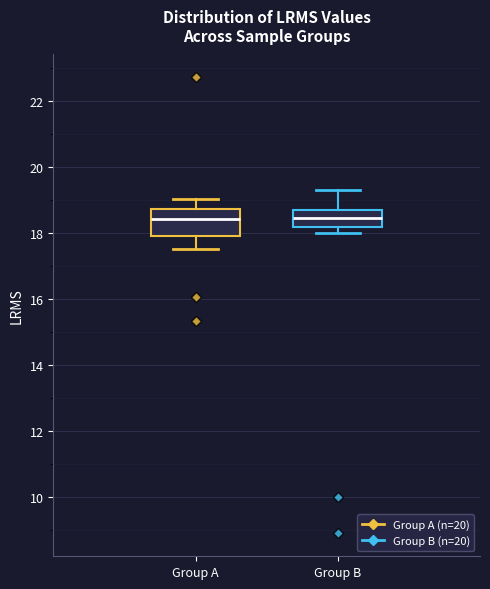

Reading left to right, transcribe this box plot: for each box, give where its median line is, the range the box spans, and where its two whiskers end, as read against the y-axis. The values are not printed on the chart, so give them approximately, as read against the axis.

Group A: median 18.4, box 18.0 to 18.8, whiskers 17.6 to 19.0
Group B: median 18.4, box 18.2 to 18.6, whiskers 18.0 to 19.2